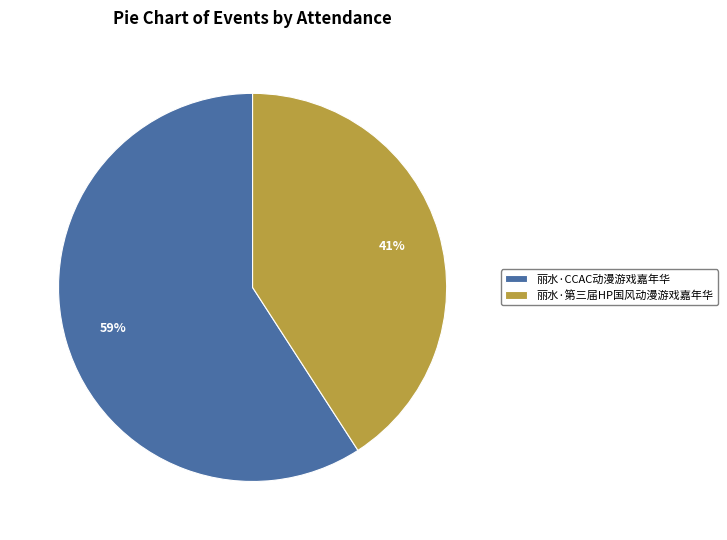

To the nearest percent, what is the combined percentage of 丽水·第三届HP国风动漫游戏嘉年华 and 丽水·CCAC动漫游戏嘉年华?

100%